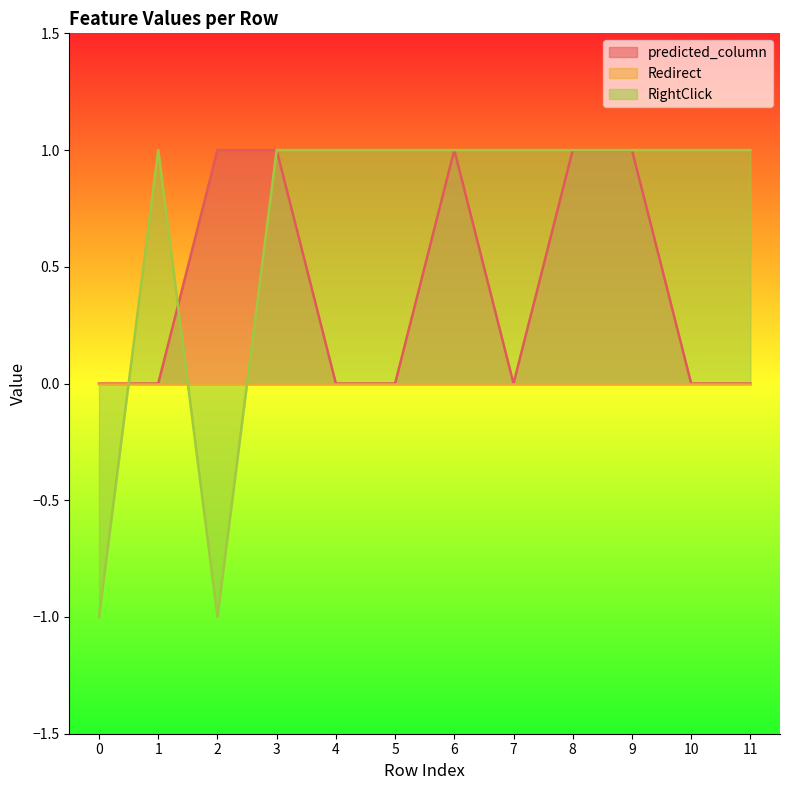

What is the value of the RightClick point at the 6th from the left?

1